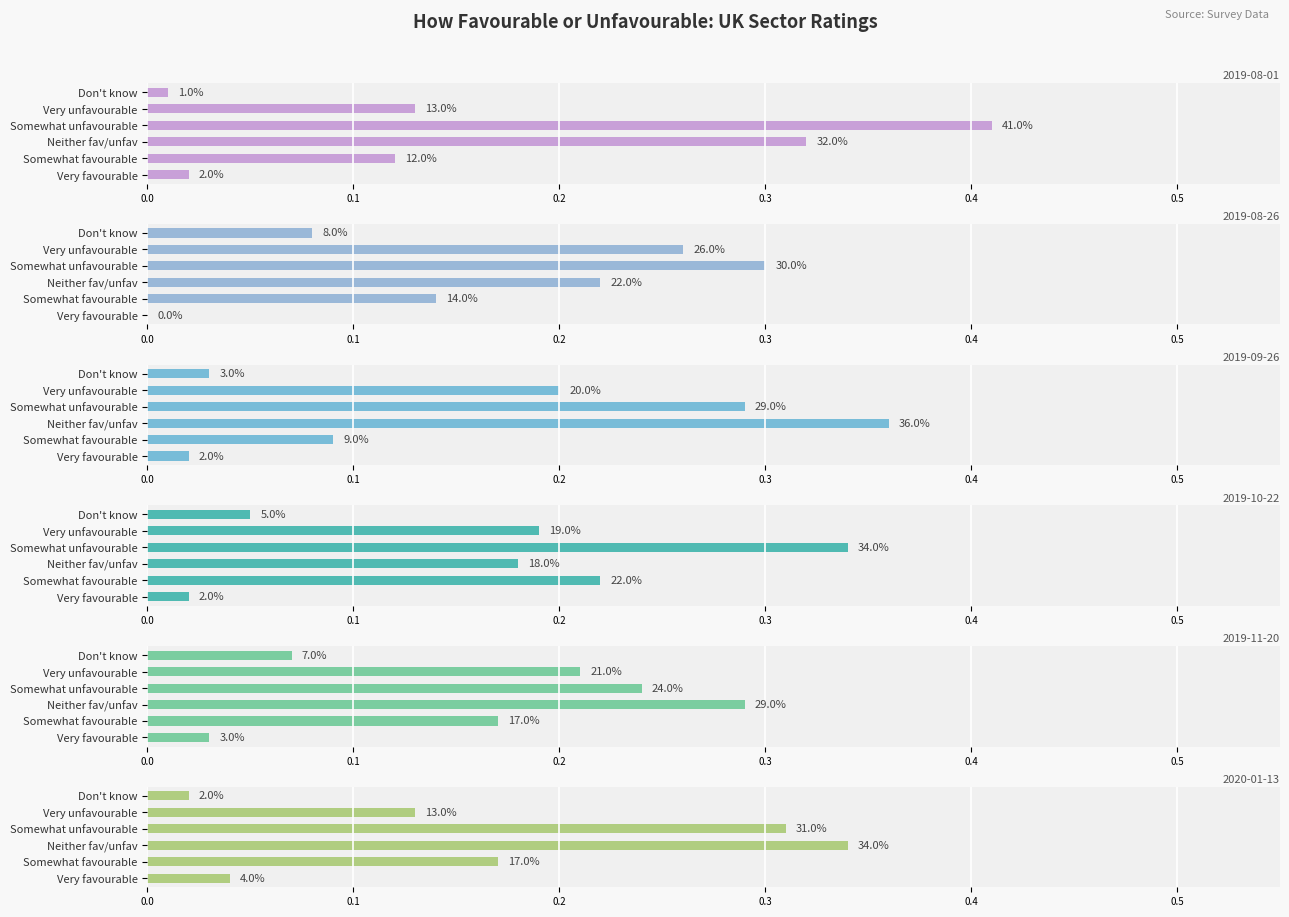

List the series in order of their peak value, highest first.

2019-08-01, 2019-09-26, 2019-10-22, 2020-01-13, 2019-08-26, 2019-11-20